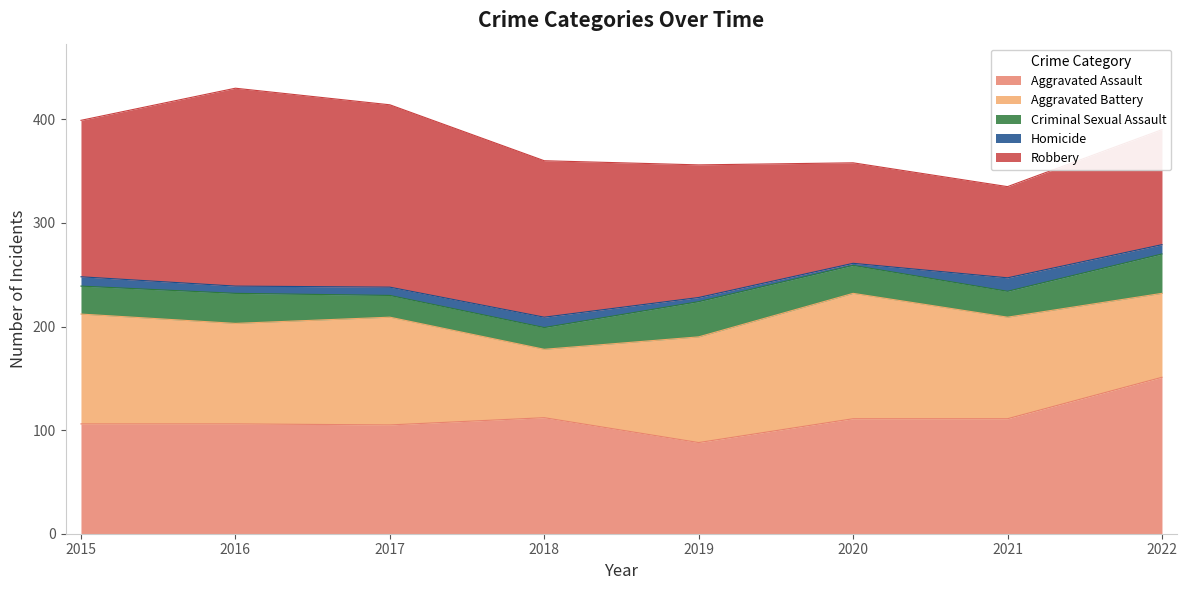

Reading left to right, transcribe all the data shown in this chart.

Aggravated Assault: 106	106	105	112	88	111	111	151
Aggravated Battery: 106	97	104	66	102	121	98	81
Criminal Sexual Assault: 27	29	21	21	34	27	25	38
Homicide: 9	7	8	10	4	2	13	9
Robbery: 151	191	176	151	128	97	88	111